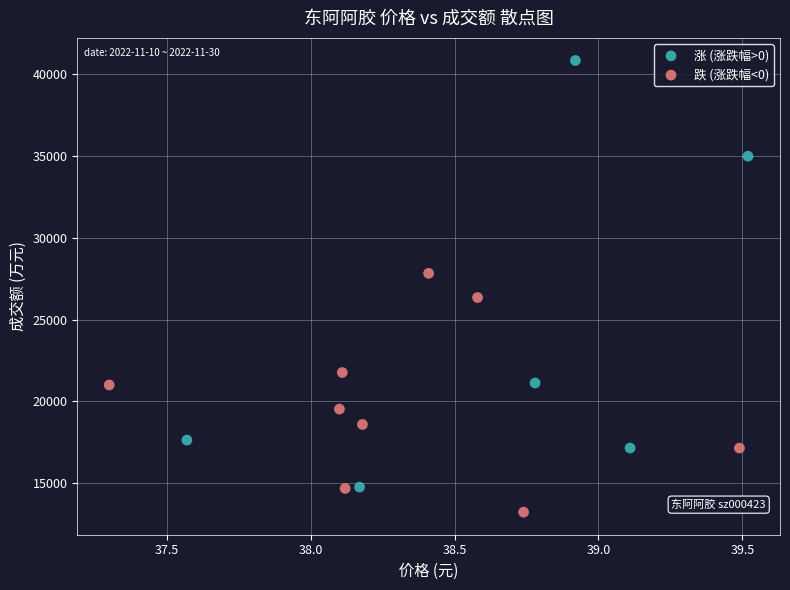

Which series reaches the minimum Y coordinate?

跌 (涨跌幅<0)